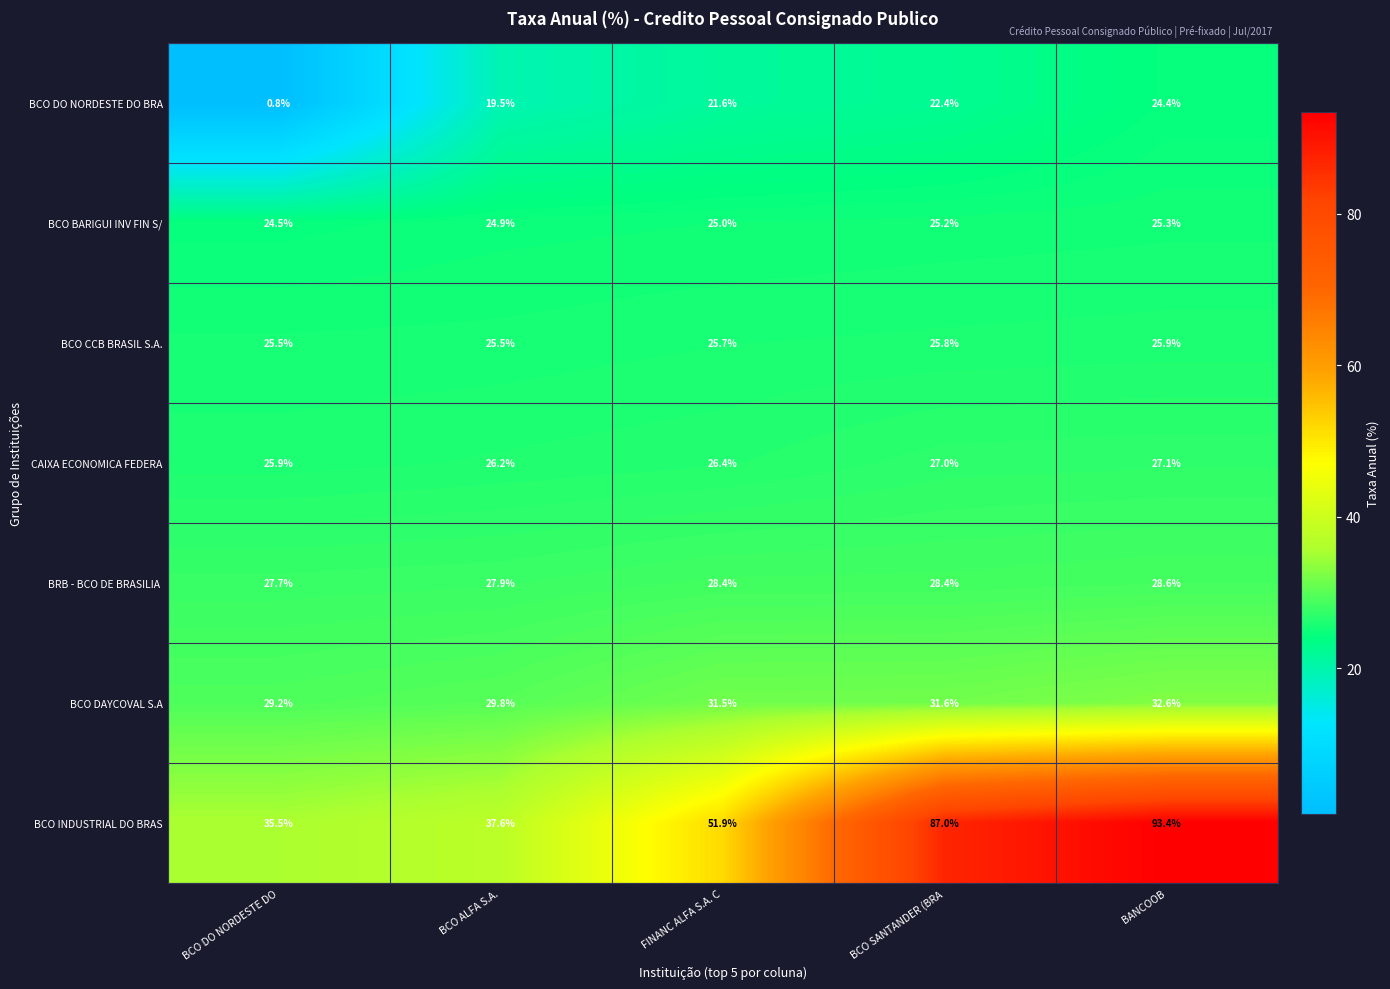

At which category does the chart reach its minimum across all series?

BCO DO NORDESTE DO